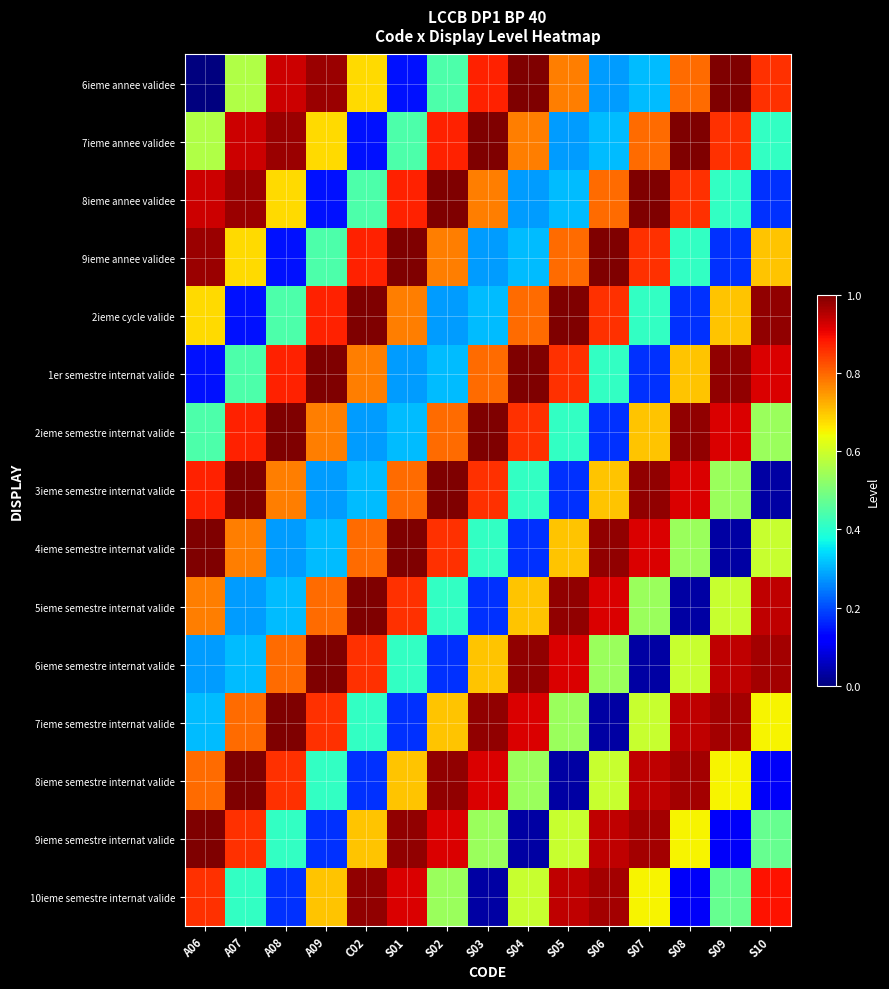

List the series in order of their peak value, lowest first.

10ieme semestre internat valide, 6ieme annee validee, 7ieme annee validee, 8ieme annee validee, 9ieme annee validee, 2ieme cycle valide, 1er semestre internat valide, 2ieme semestre internat valide, 3ieme semestre internat valide, 4ieme semestre internat valide, 5ieme semestre internat valide, 6ieme semestre internat valide, 7ieme semestre internat valide, 8ieme semestre internat valide, 9ieme semestre internat valide